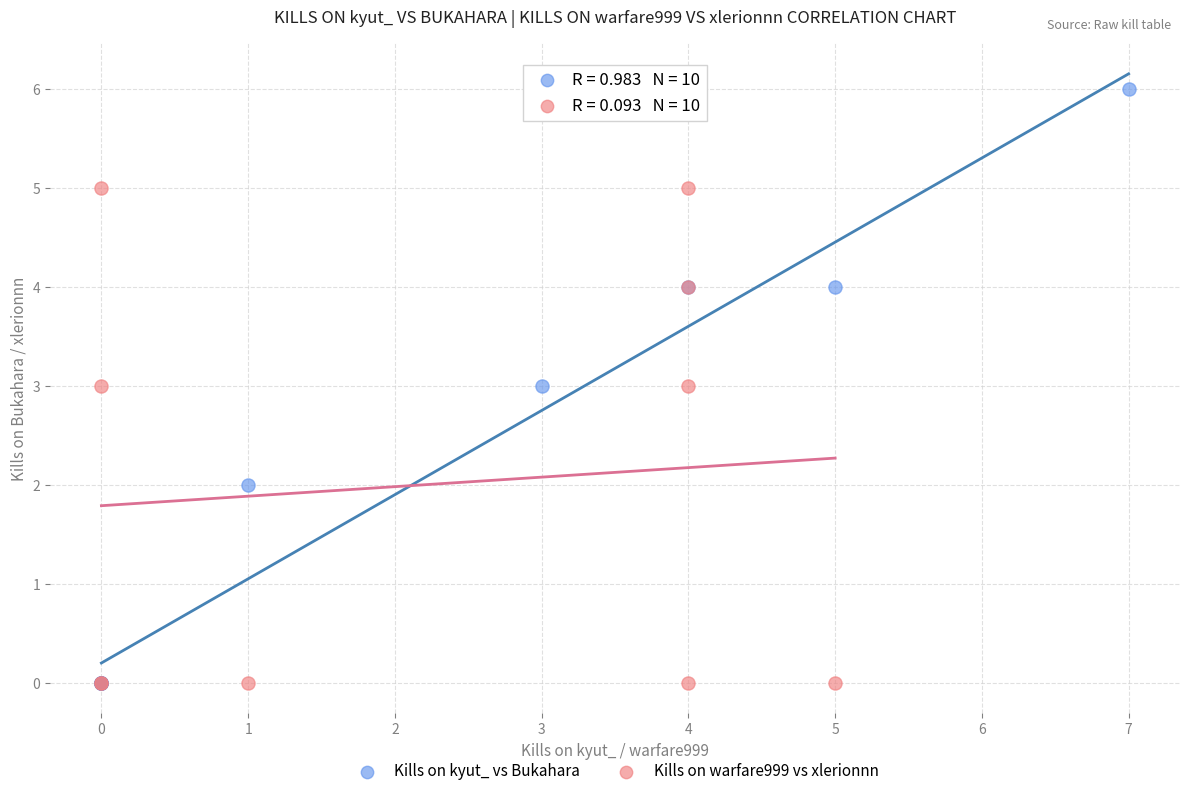

Which series reaches the maximum Y coordinate?

Kills on kyut_ vs Bukahara